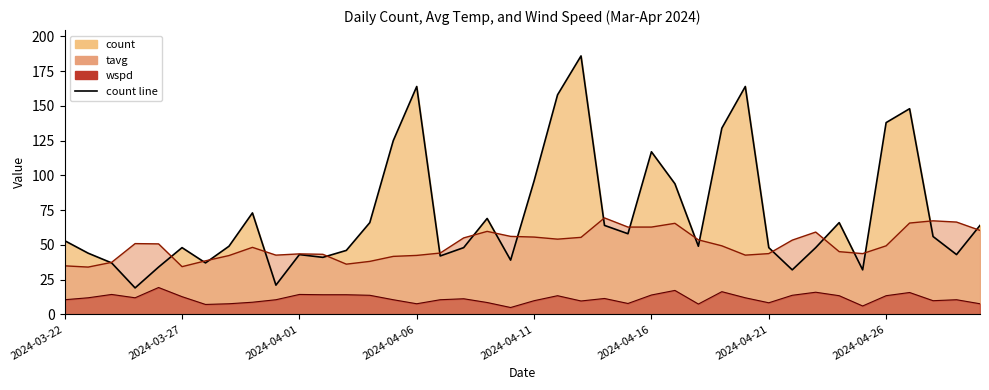

What is the difference between the maximum and minimum values in the tavg line series?

35.4